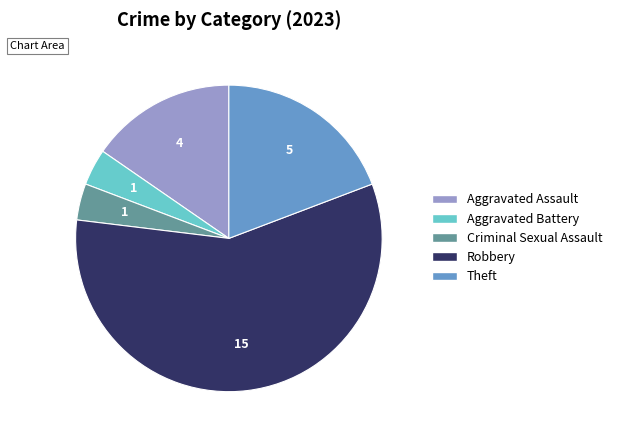

What is the ratio of the value at Robbery to the value at Criminal Sexual Assault?

15.0